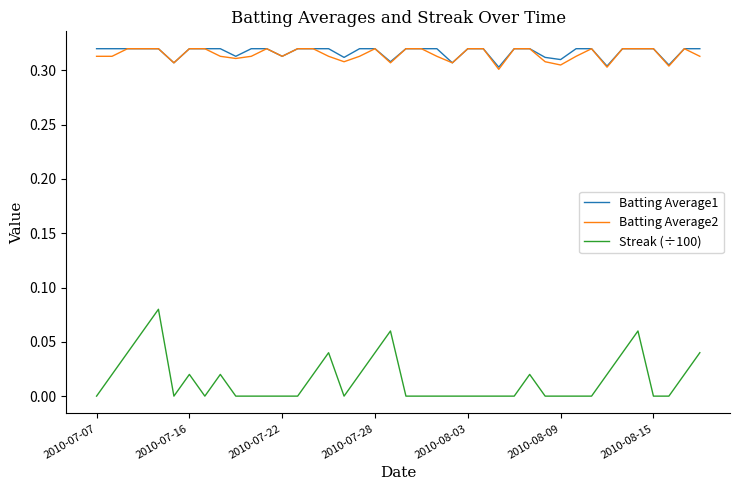

Which series has the widest spread of values?

Streak (÷100)